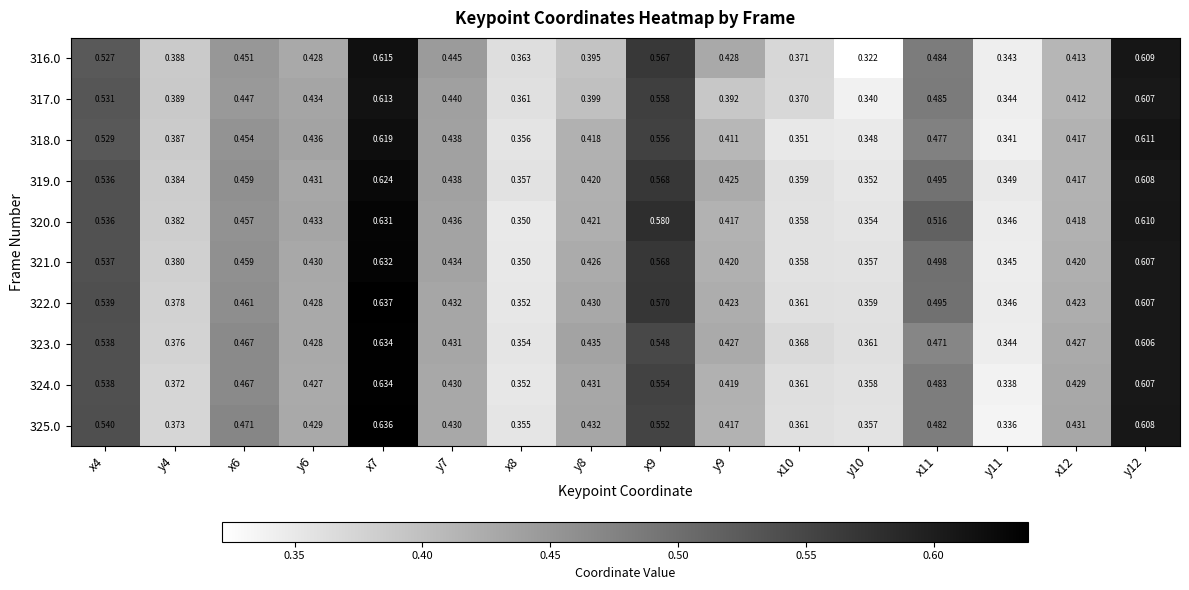

How many data points does each series have?

16